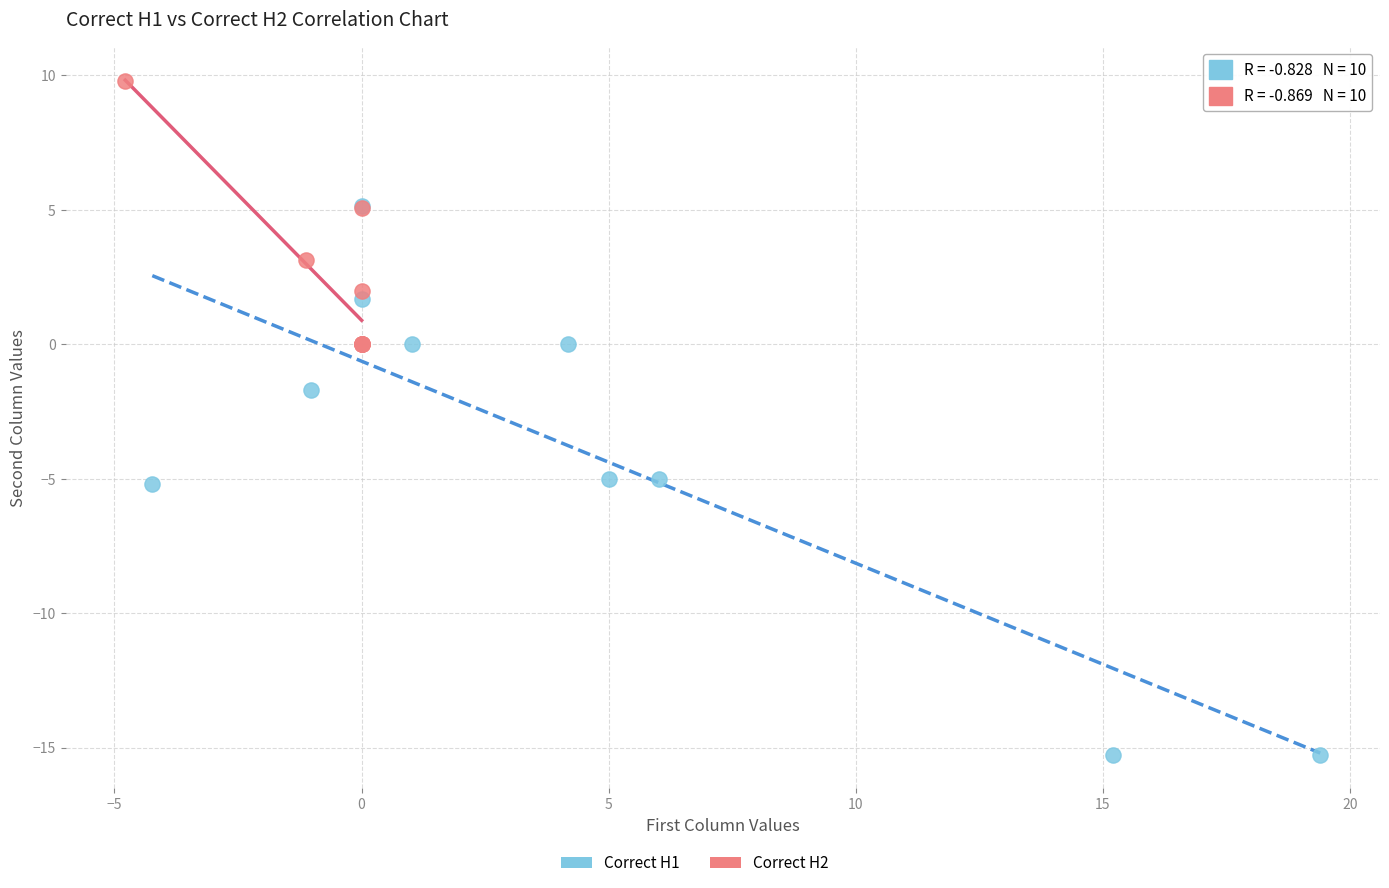

Which series contains the lowest Y value?

Correct H1